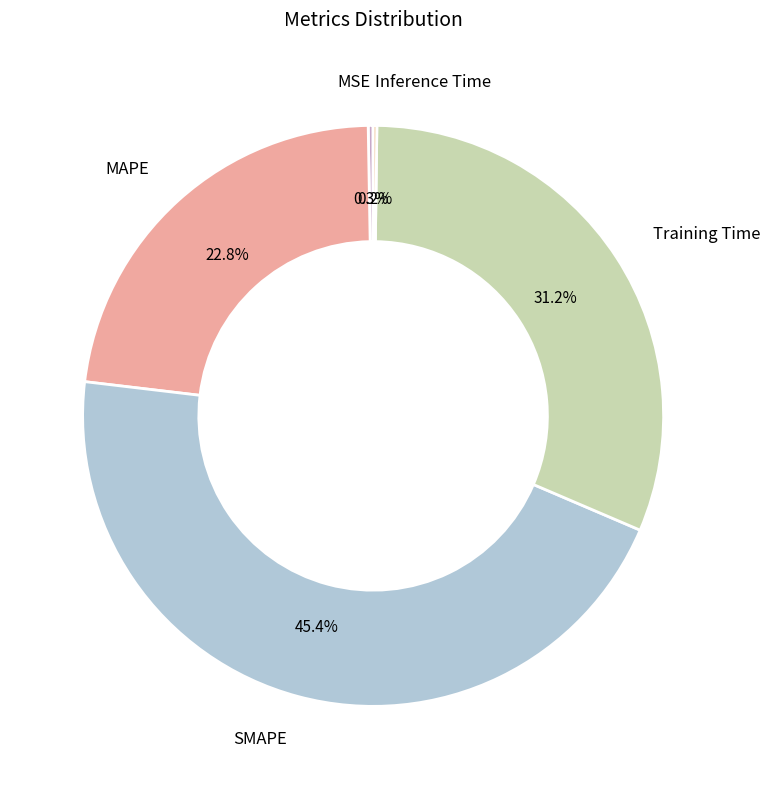

To the nearest percent, what is the average slice percentage?

20%